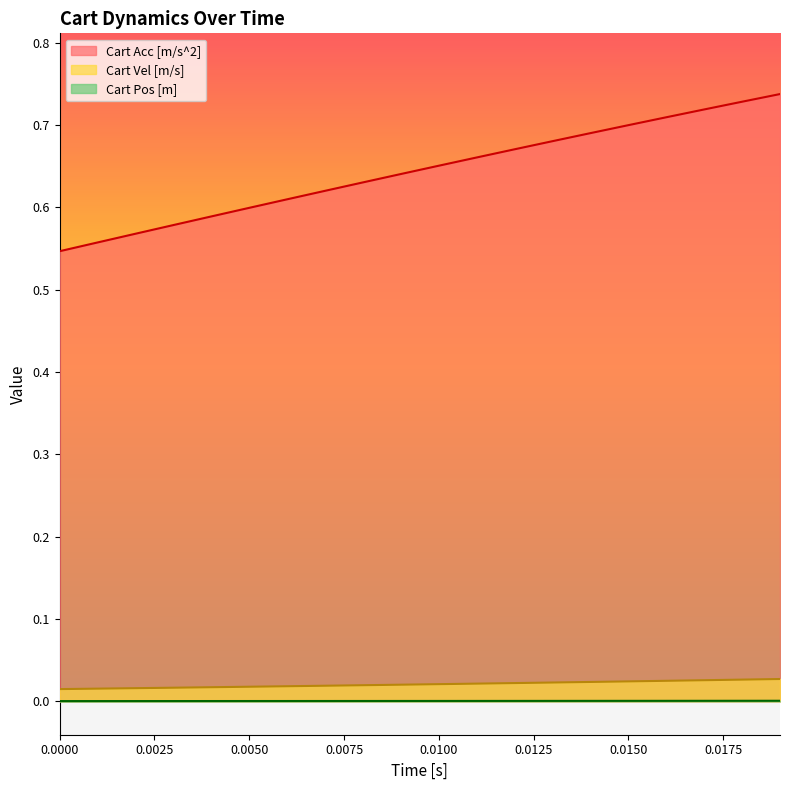

Which series has the widest spread of values?

Cart Acc [m/s^2]